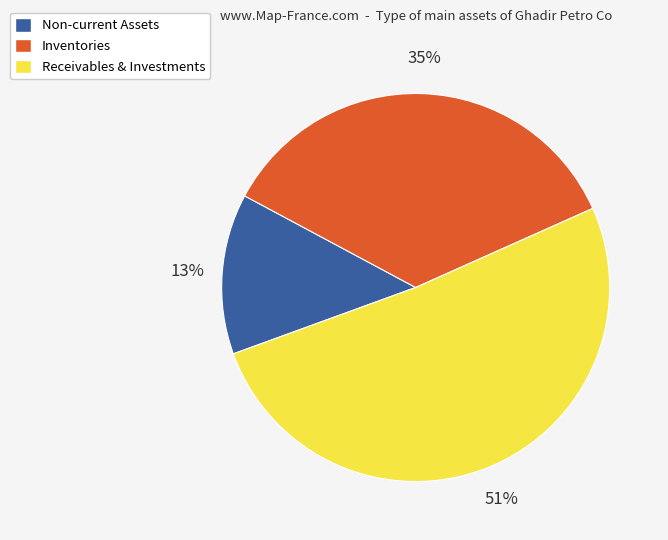

Is the sum of Receivables & Investments and Inventories greater than half?

Yes